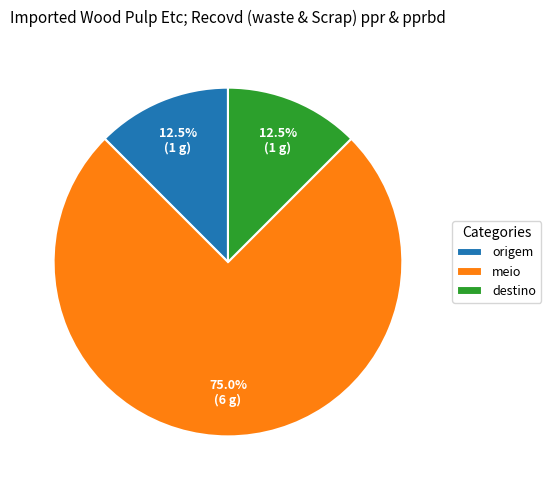

What portion of the pie excludes destino?

87.5%